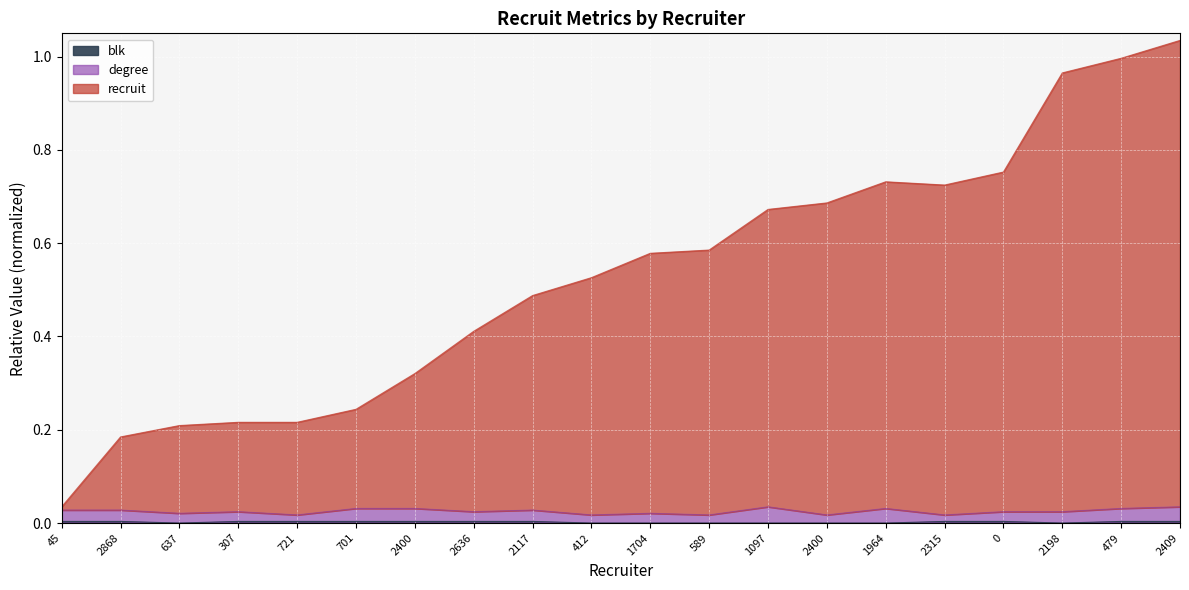

At which label does blk reach its peak?

45